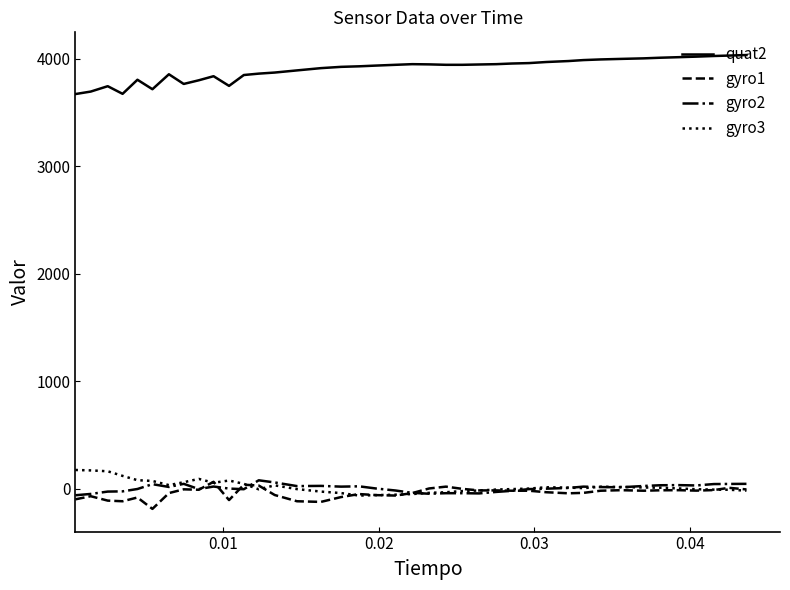

True or false: quat2 and gyro1 intersect in this chart.

False